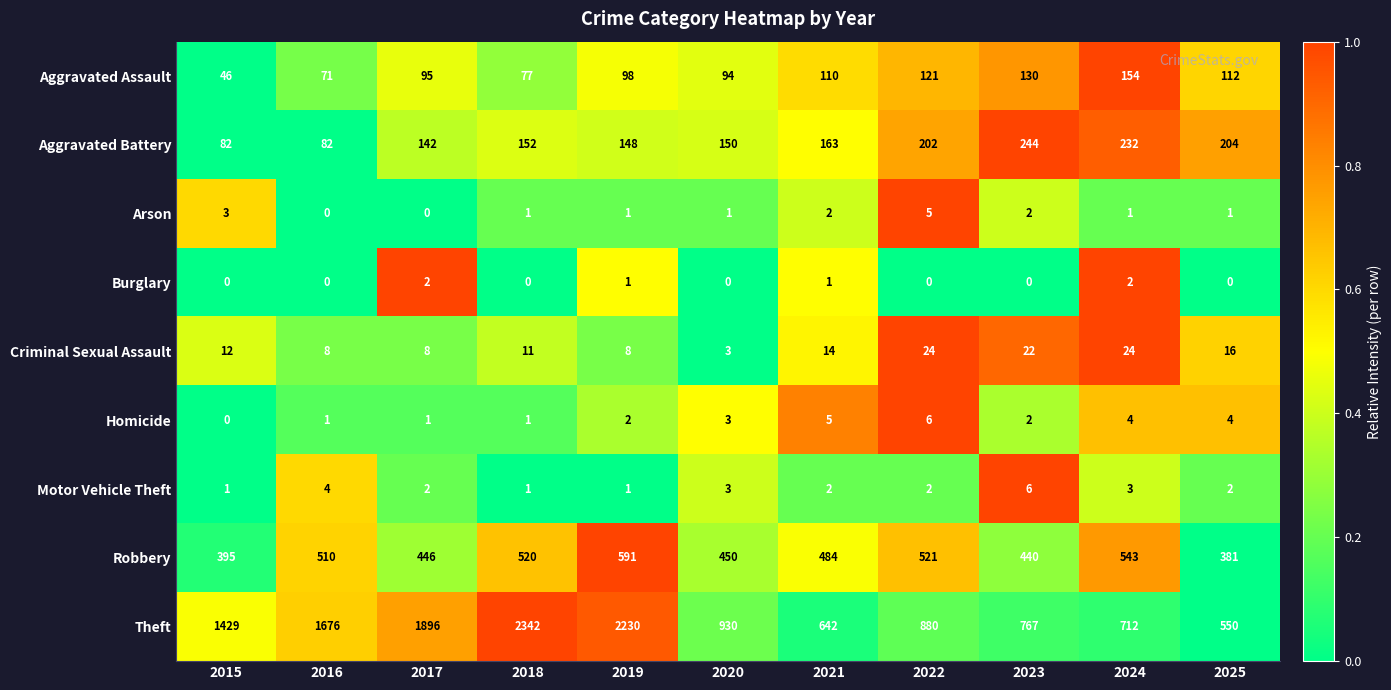

Count the number of data series in this chart.

9